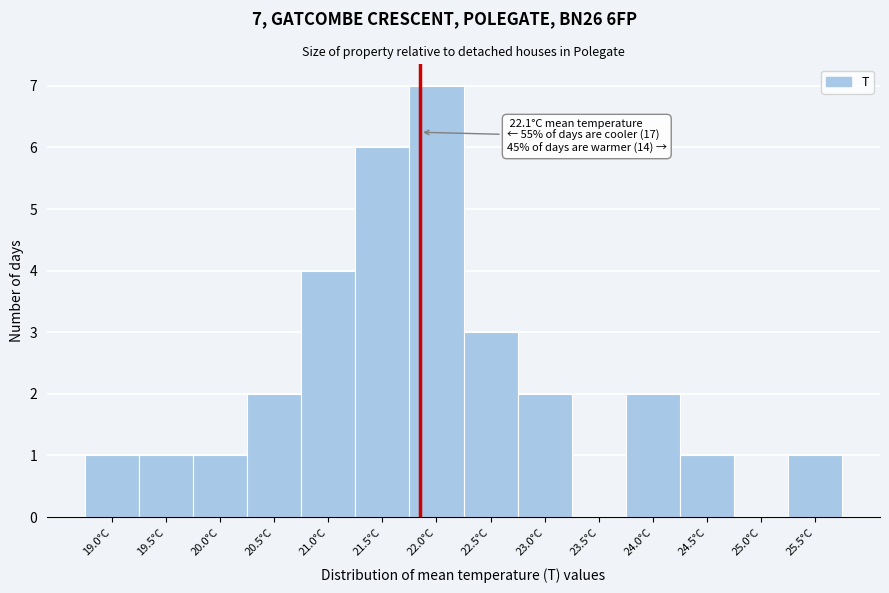

Reading left to right, list all the values displayed in this chart.

19.0°C=1	19.5°C=1	20.0°C=1	20.5°C=2	21.0°C=4	21.5°C=6	22.0°C=7	22.5°C=3	23.0°C=2	23.5°C=0	24.0°C=2	24.5°C=1	25.0°C=0	25.5°C=1